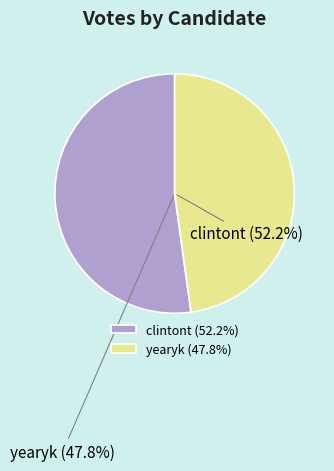

Between clintont and yearyk, which is larger?

clintont